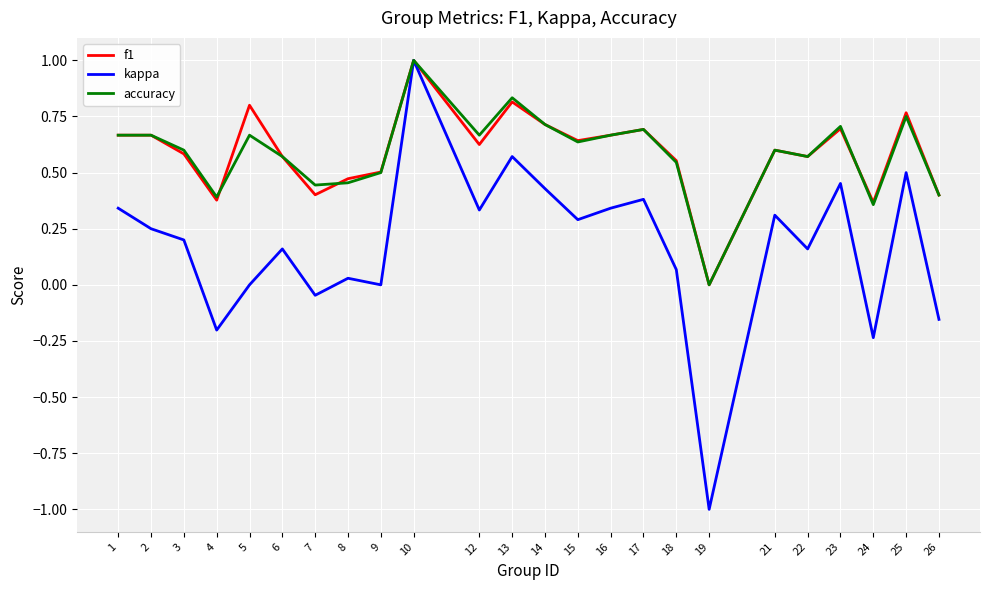

Is this an area chart (filled region under the line)?

No